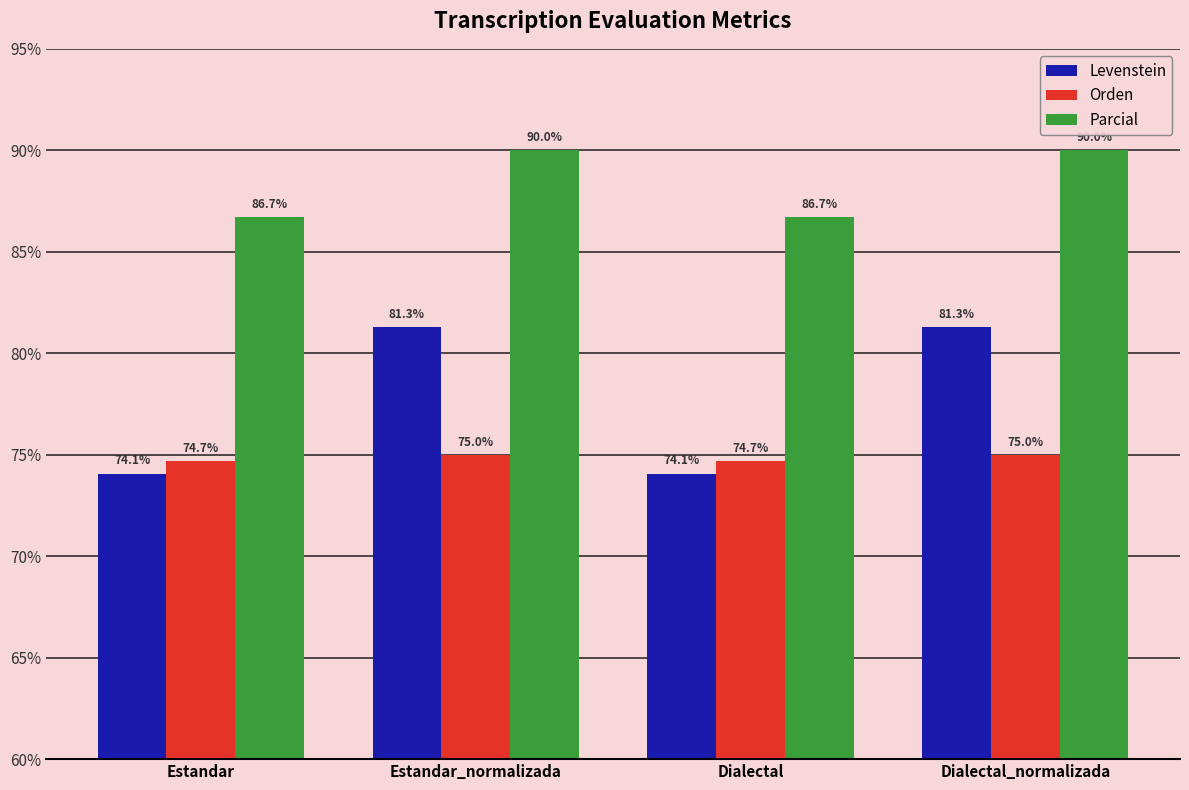

The value of Levenstein at Dialectal is 74.1. True or false?

True